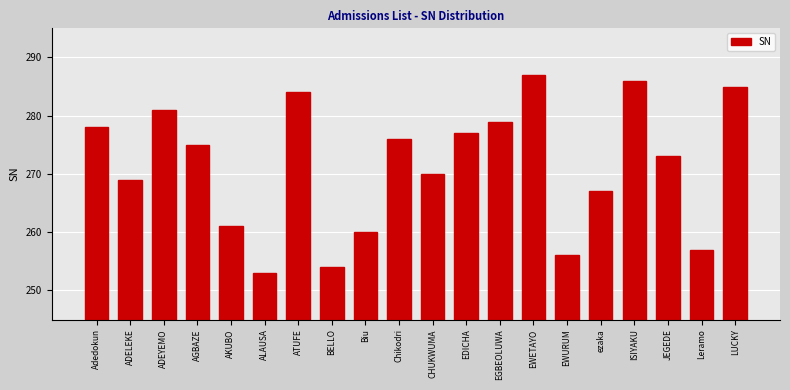

What is the sum of the values at Leramo and EWETAYO?

544